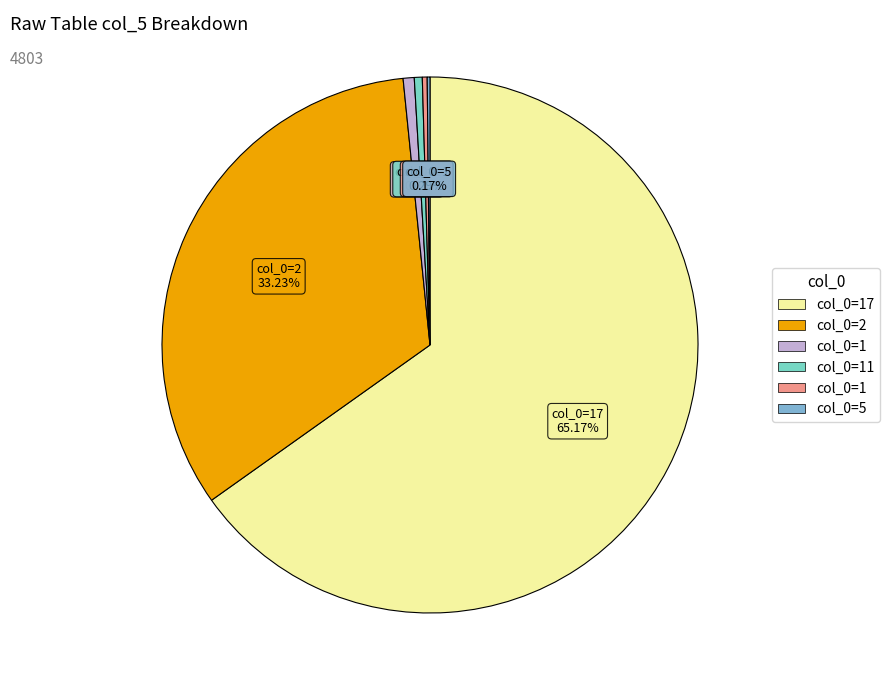

Is there a majority slice in this chart?

Yes